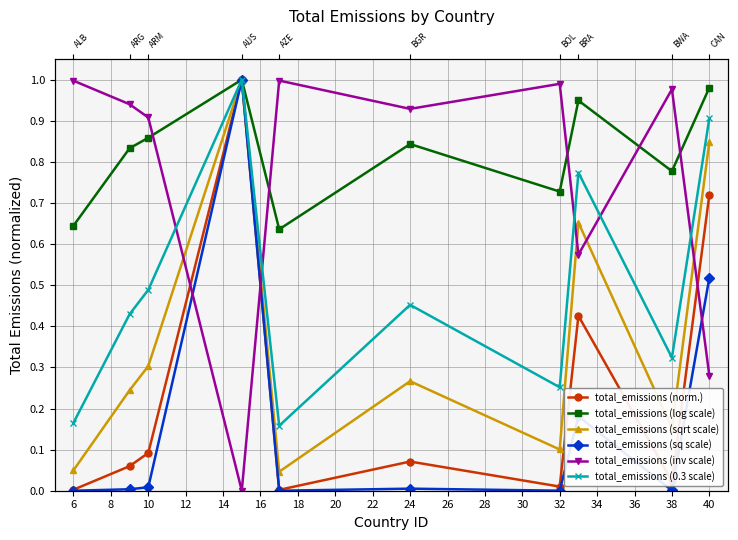

True or false: total_emissions (sq scale) and total_emissions (sqrt scale) intersect in this chart.

False